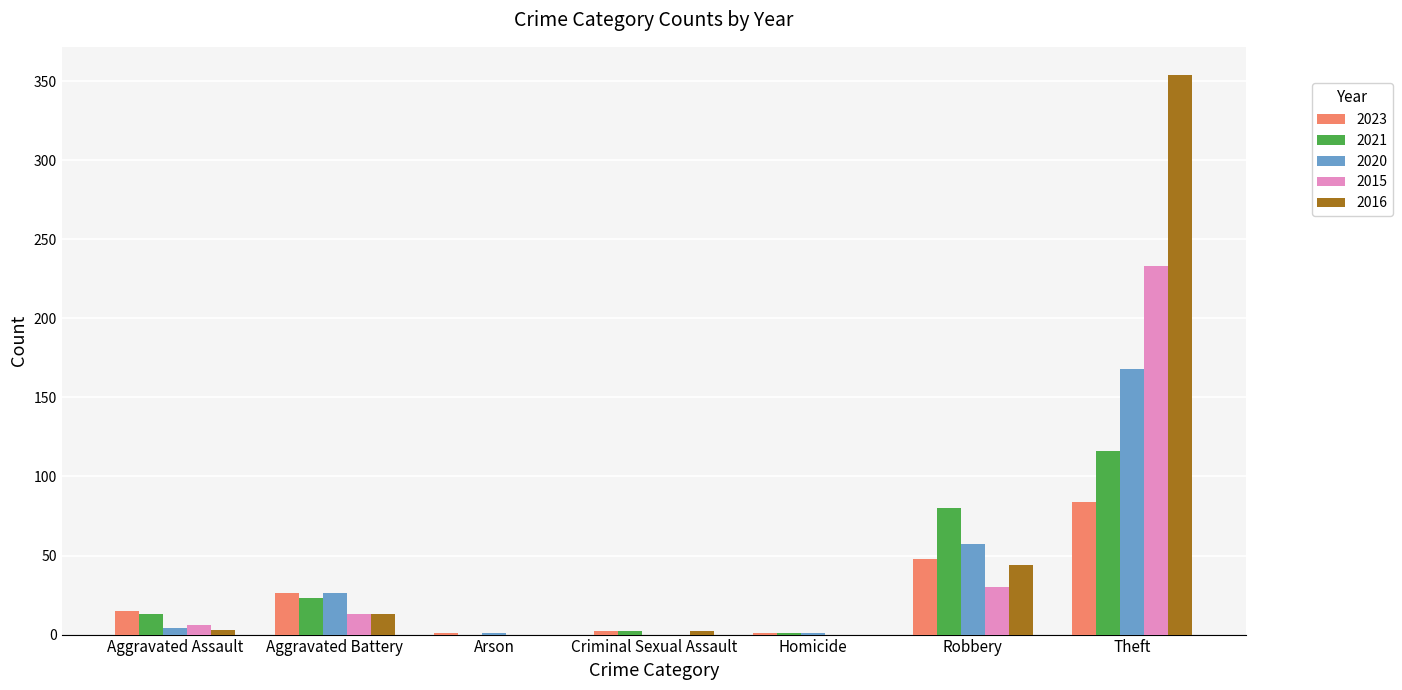

The value of 2023 at Robbery is 21. True or false?

False